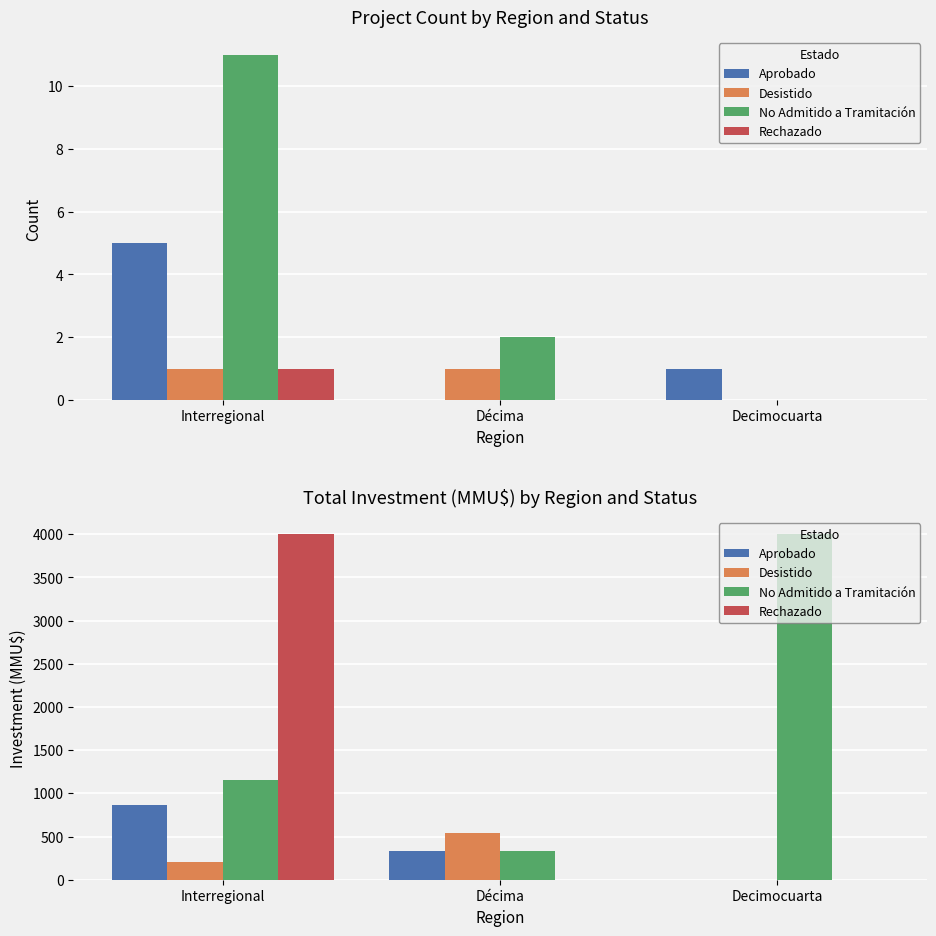

How many positive values does the Desistido series have?

2